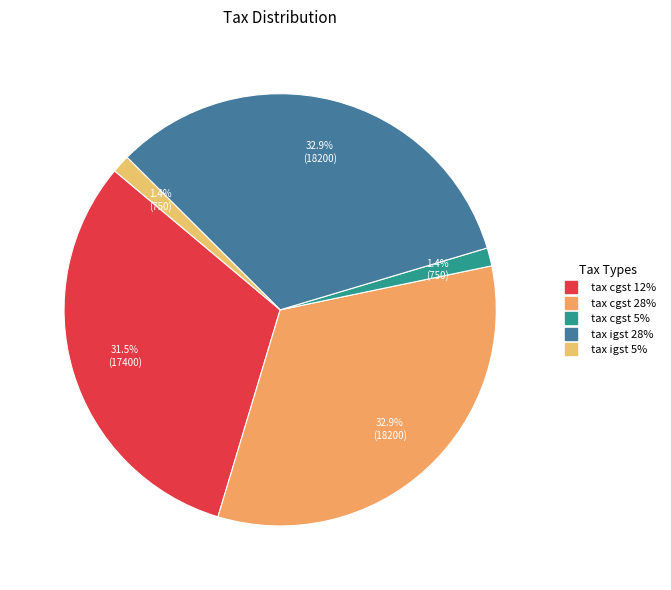

Is tax cgst 28% the majority of the pie?

No